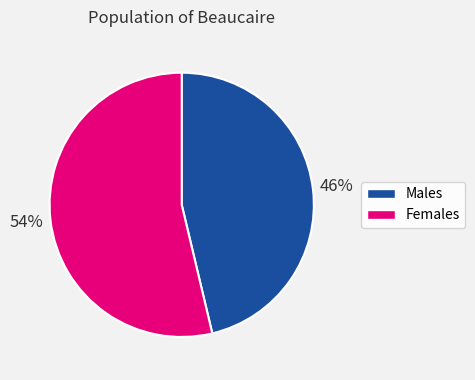

To the nearest percent, what is the average slice percentage?

50%